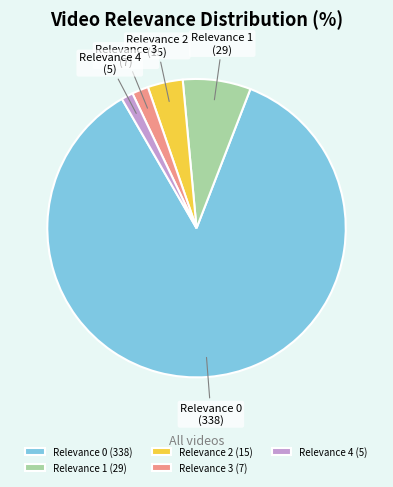

What is the ratio of the value at Relevance 4 to the value at Relevance 2?

0.3